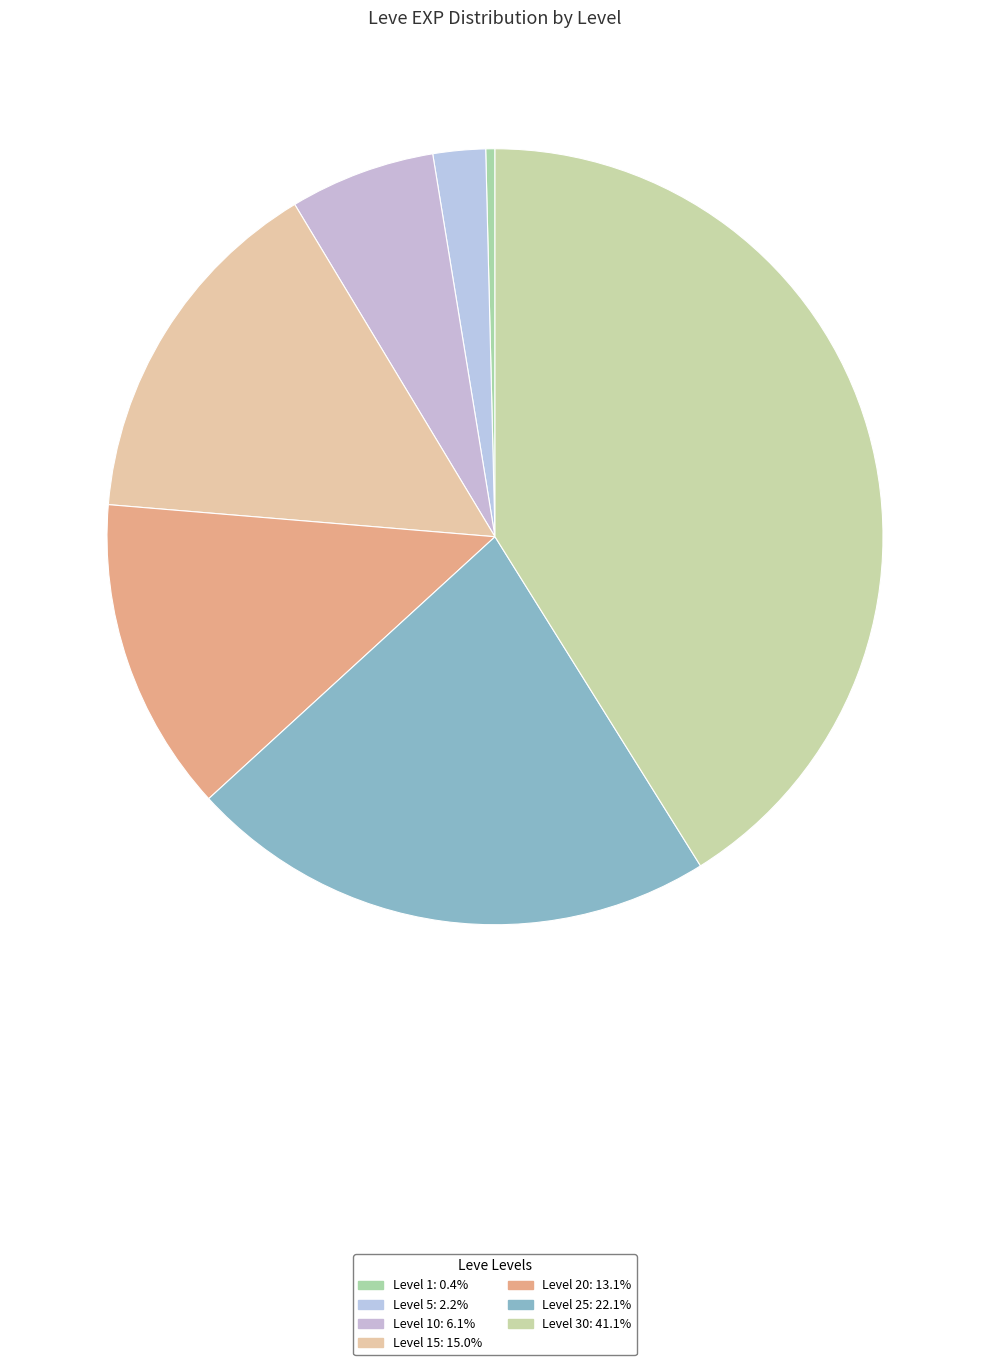

How many slices are in this pie chart?

7